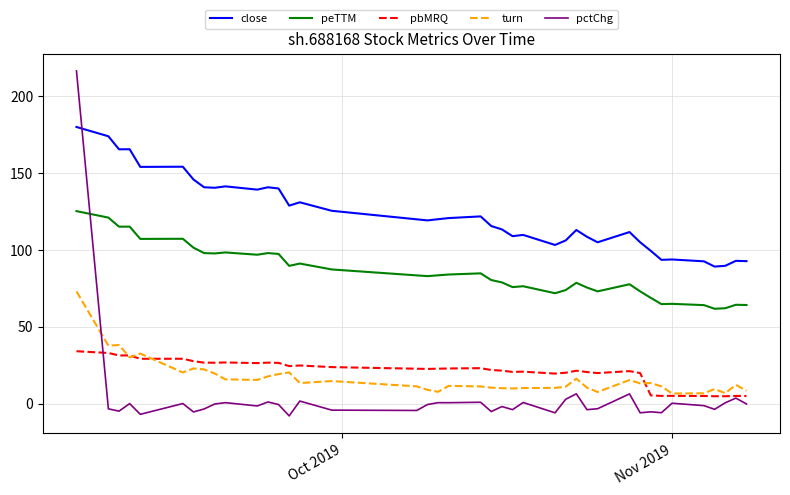

True or false: close and peTTM cross at least once.

False